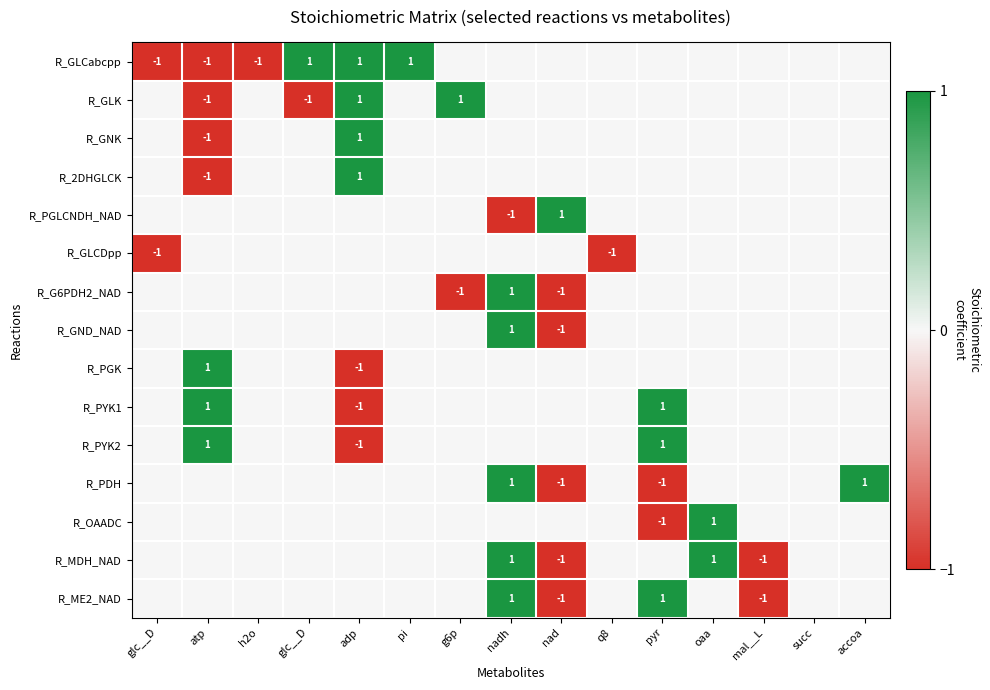

What is the difference between the maximum and second lowest values in the R_2DHGLCK series?

1